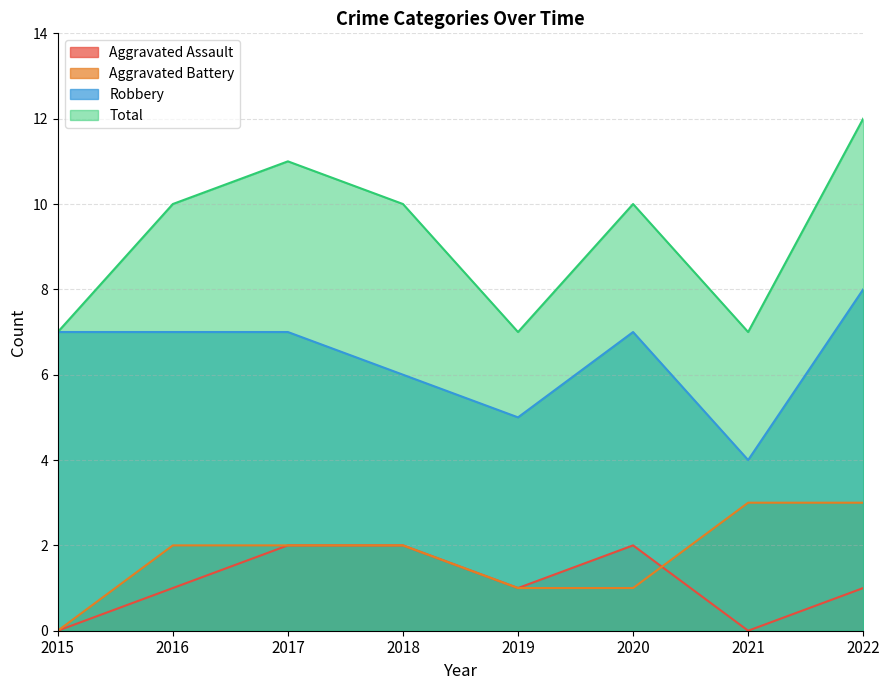

What is the value of the Aggravated Assault point at the 2nd from the left?

1